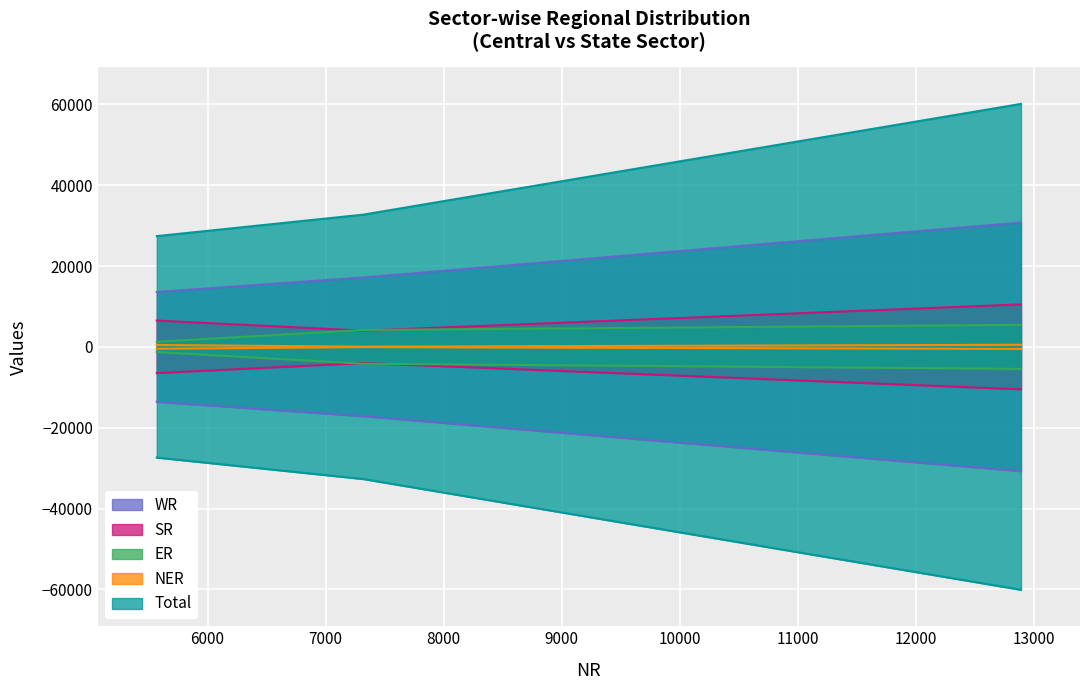

How many data points in SR are above 6502?

1